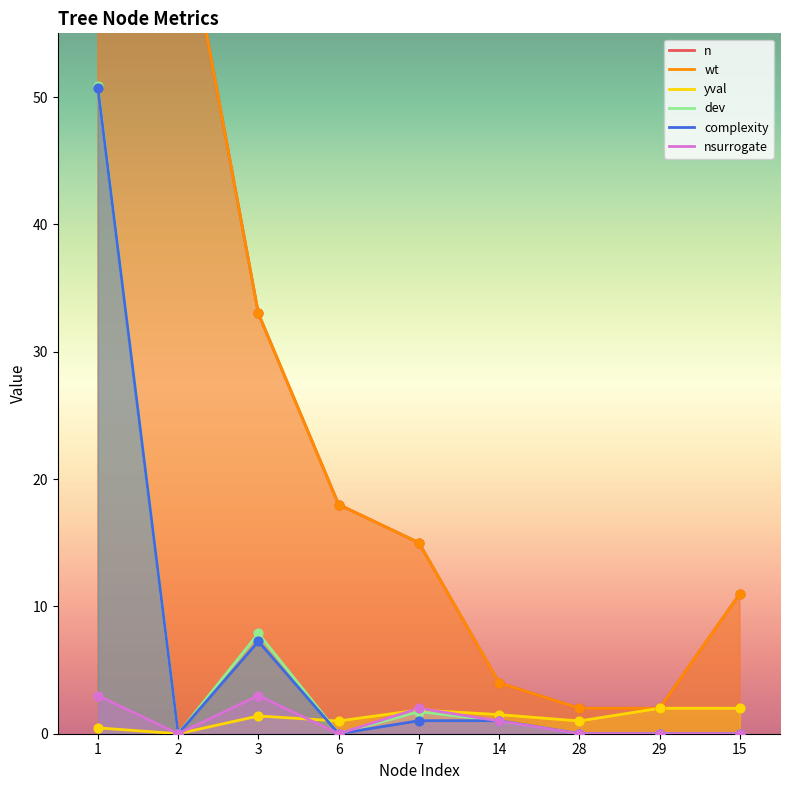

Which series contains the highest Y value?

n